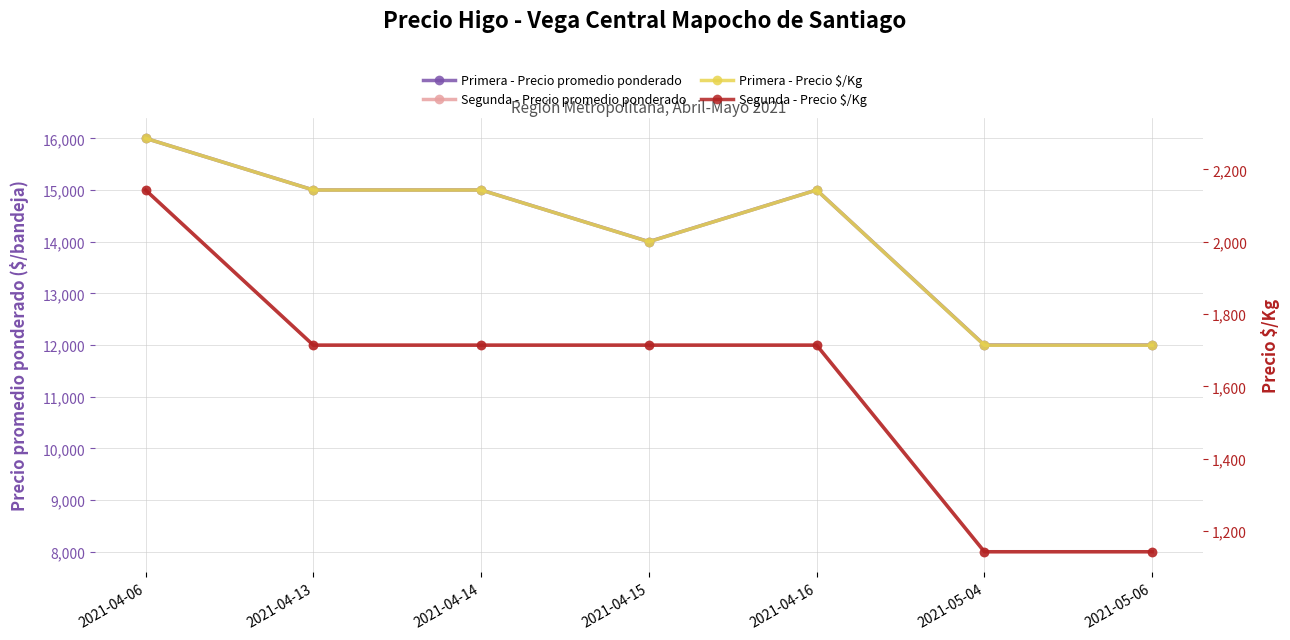

Which series has the largest range (max minus min)?

Segunda - Precio promedio ponderado